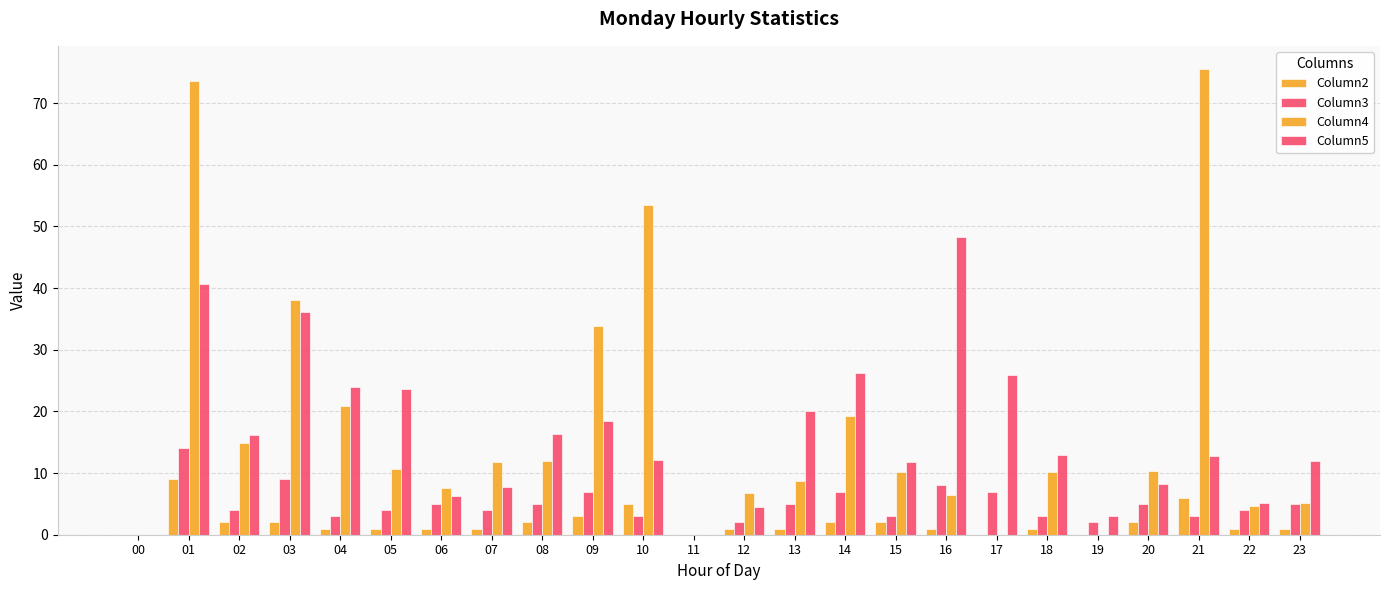

How many groups of bars are there?

24